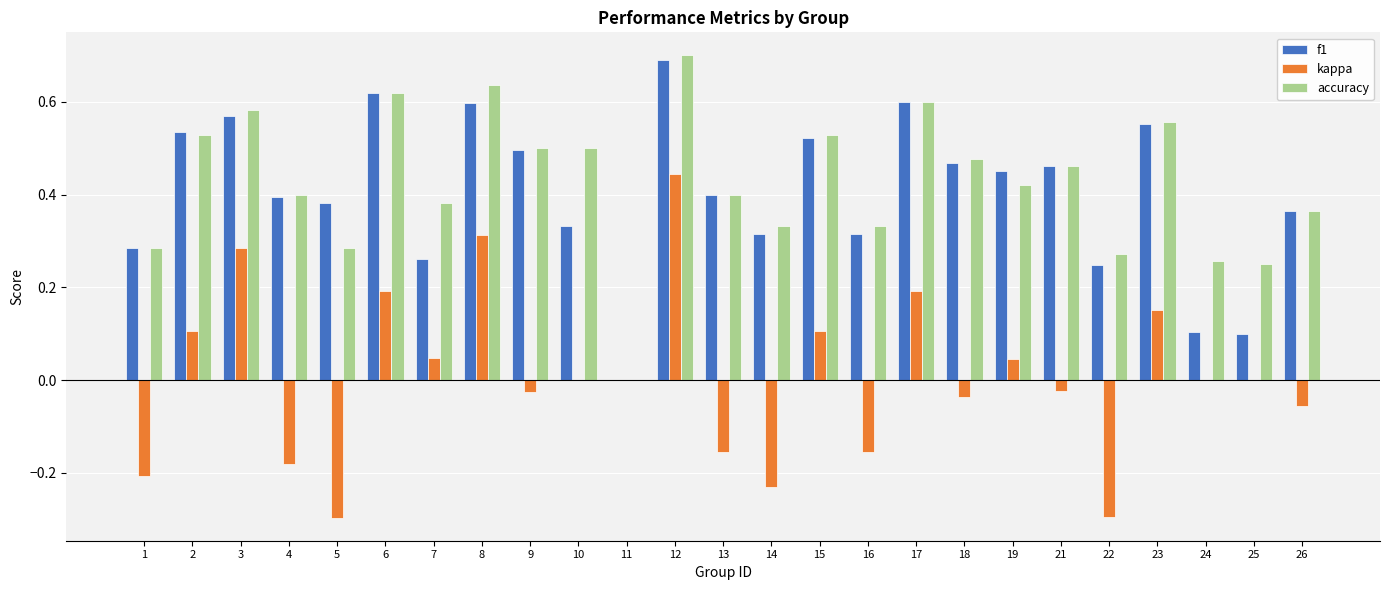

True or false: accuracy has a value of 0.7 at 4.

False